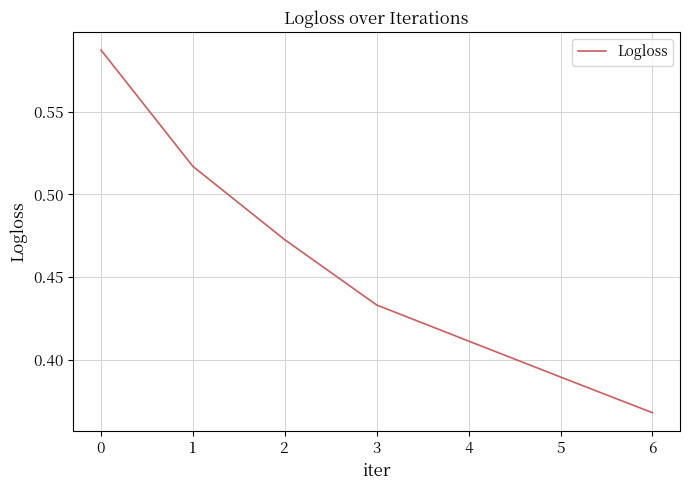

At which label is the value closest to 0?

6